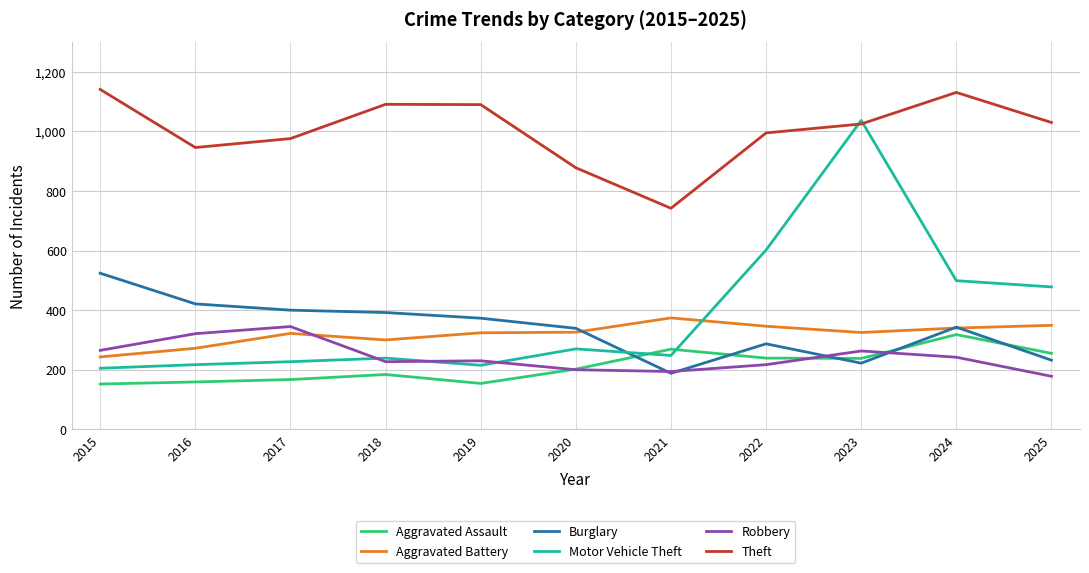

True or false: Robbery and Theft cross at least once.

False